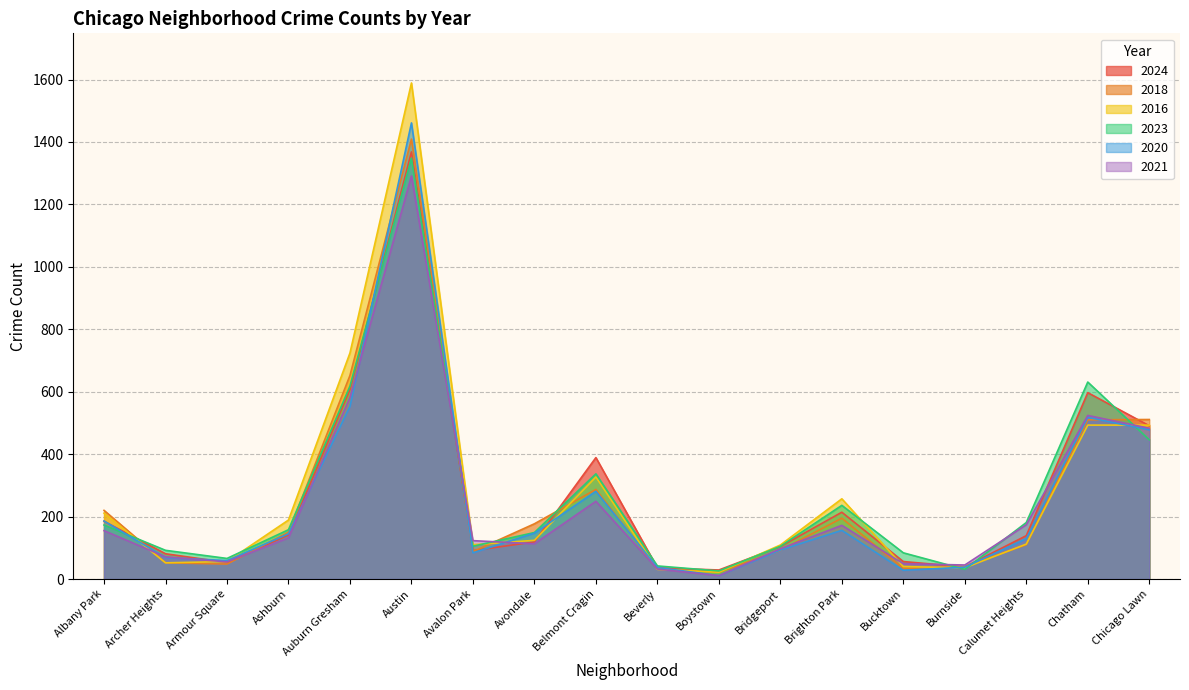

What is the difference between the 2021 values at Avalon Park and Austin?

1168